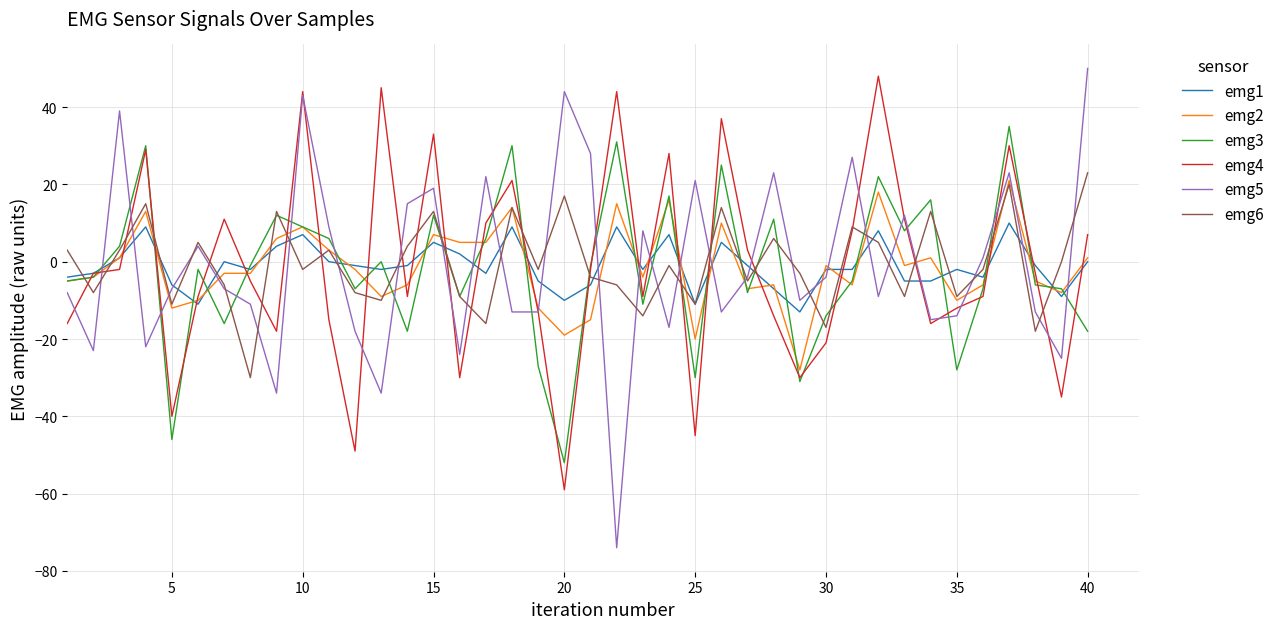

How many values in the emg1 series exceed -2?

19